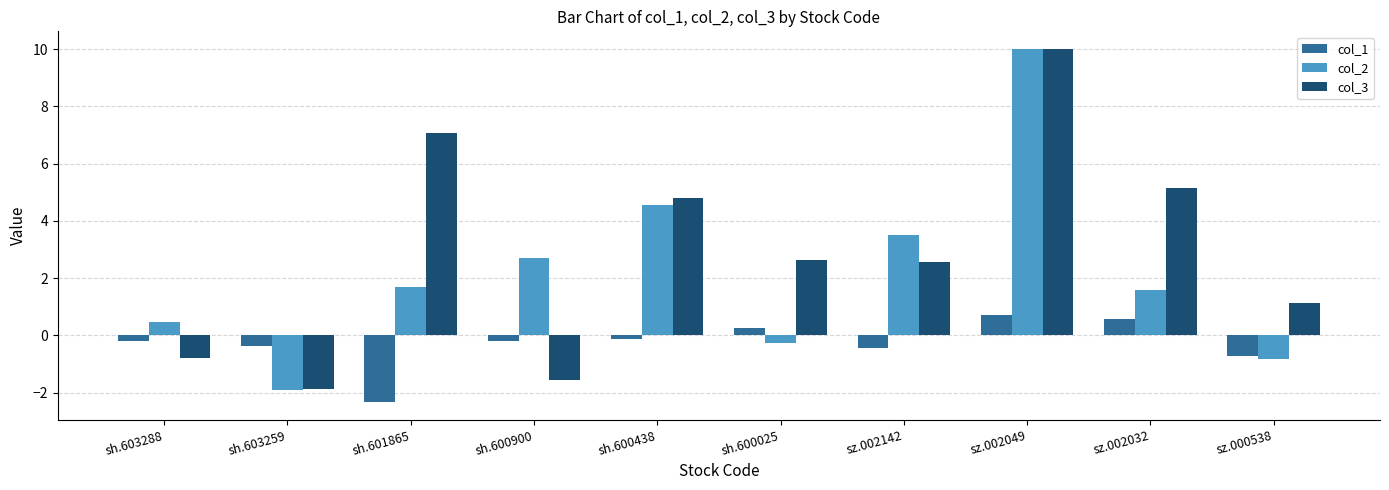

How many values in col_1 are below zero?

7